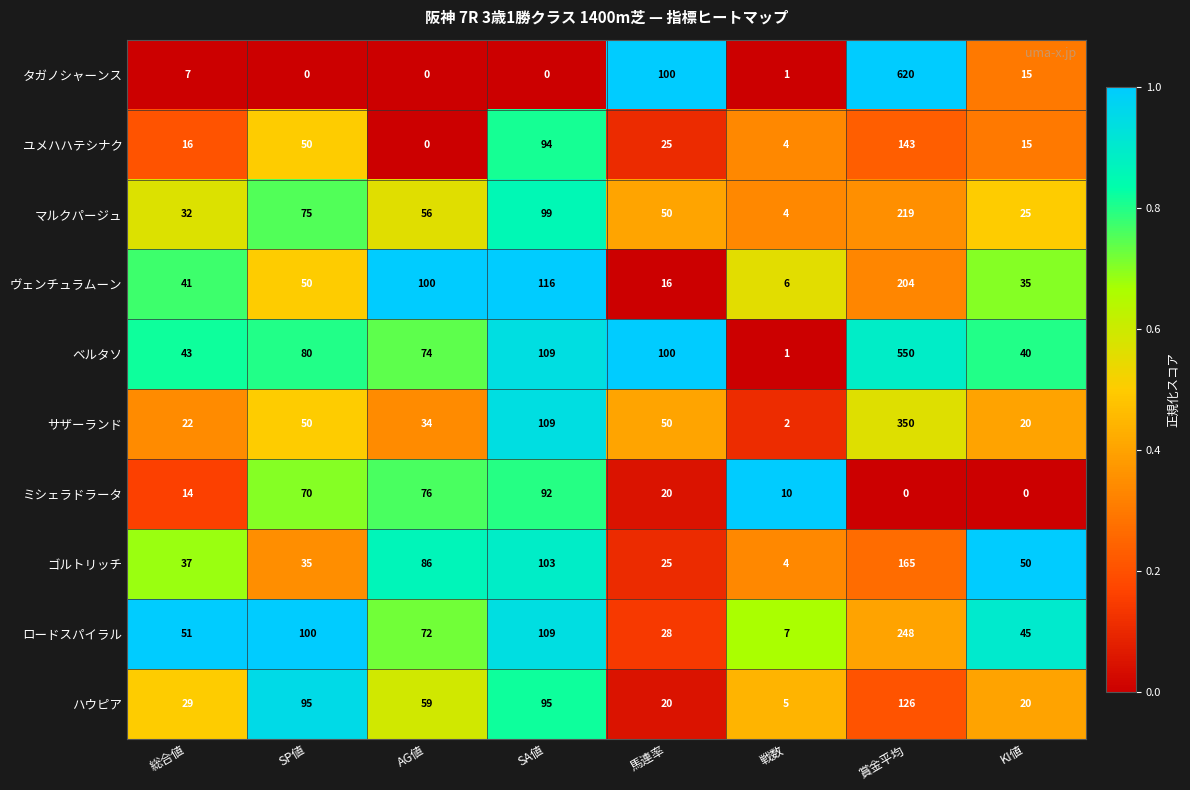

At which label is ユメハハテシナク closest to 71?

SP値